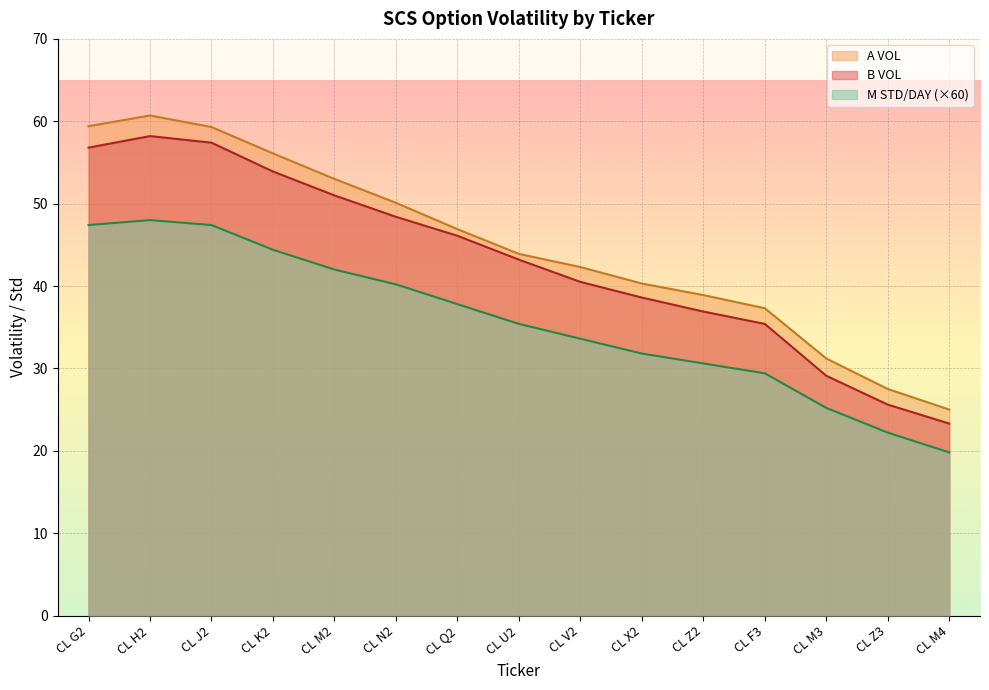

Rank the categories by B VOL value from lowest to highest.

CL M4, CL Z3, CL M3, CL F3, CL Z2, CL X2, CL V2, CL U2, CL Q2, CL N2, CL M2, CL K2, CL G2, CL J2, CL H2